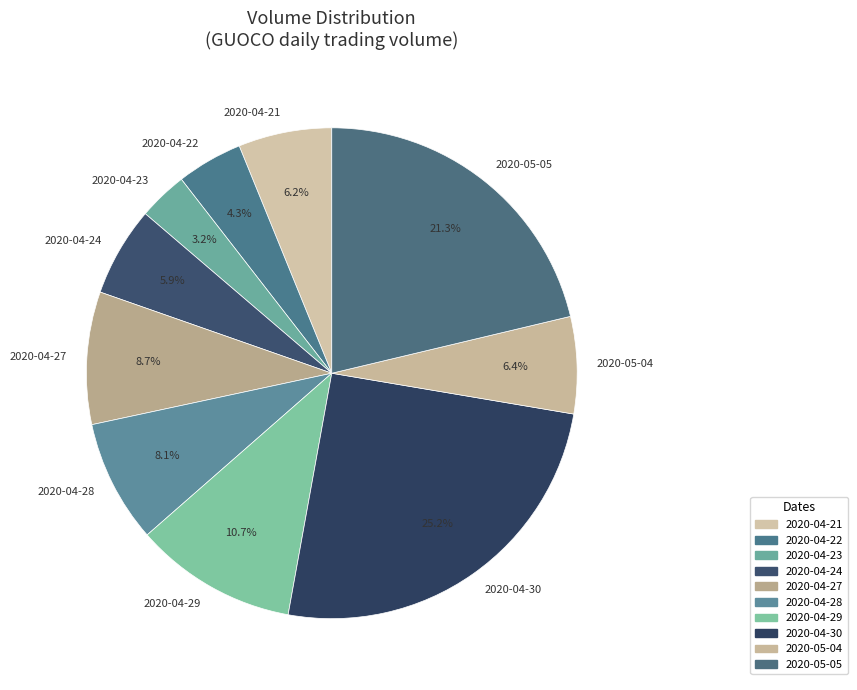

To the nearest percent, what is the combined percentage of 2020-04-28 and 2020-04-22?

12%